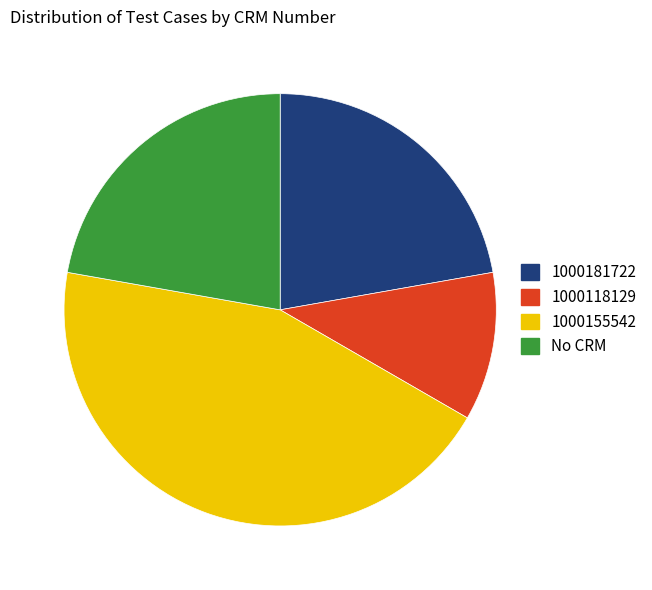

Does any single category account for the majority?

No